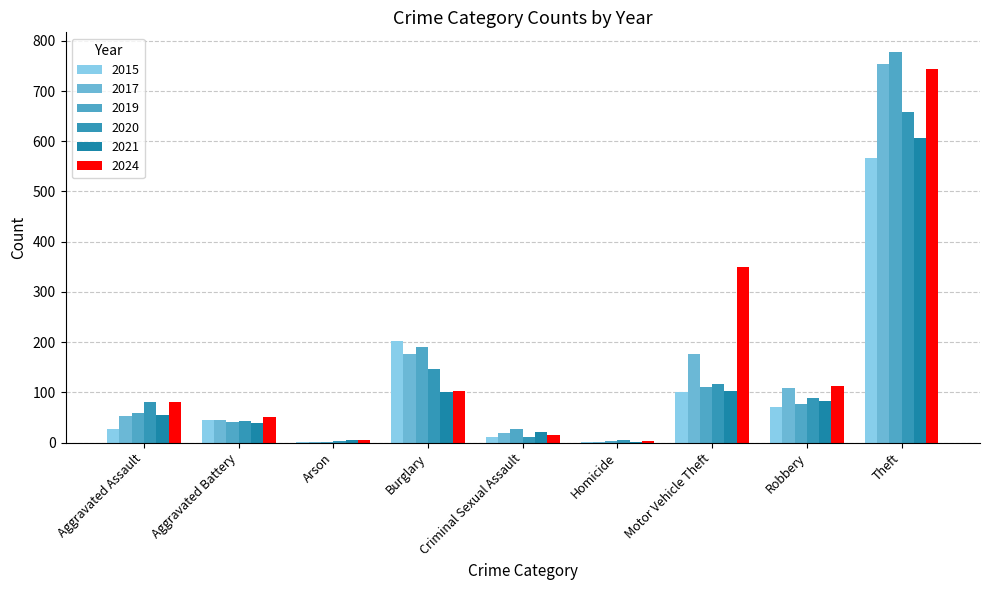

At which label is 2020 closest to 331?

Burglary